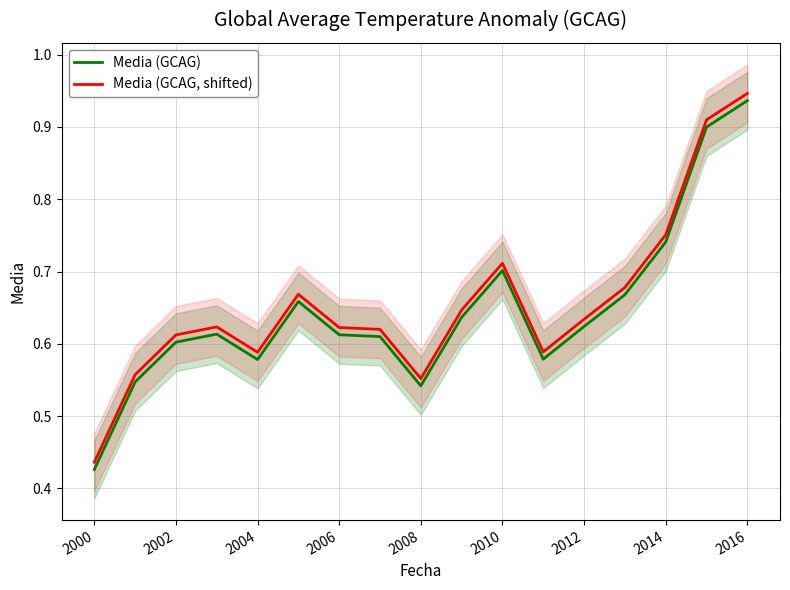

At which label does Media (GCAG, shifted) reach its peak?

2016